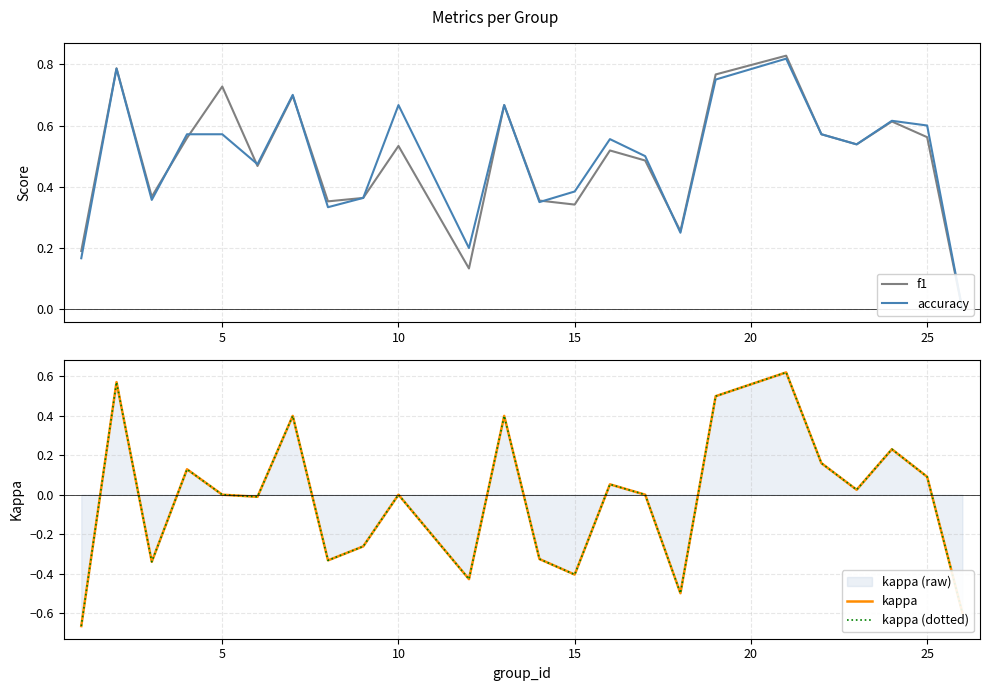

What is the difference between the maximum and second lowest values in the kappa (dotted) series?

1.2